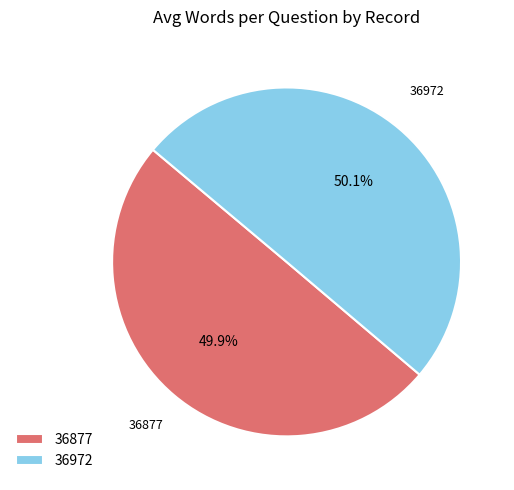

Is it true that 36877 is 50% of the pie?

True